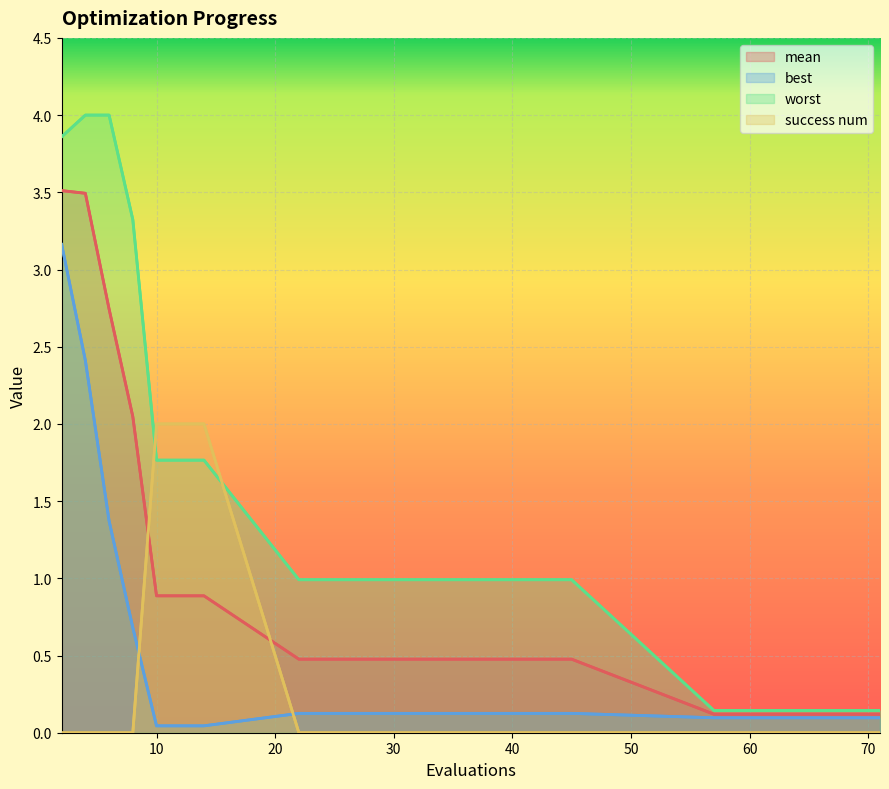

Which series has the largest total across all categories?

worst